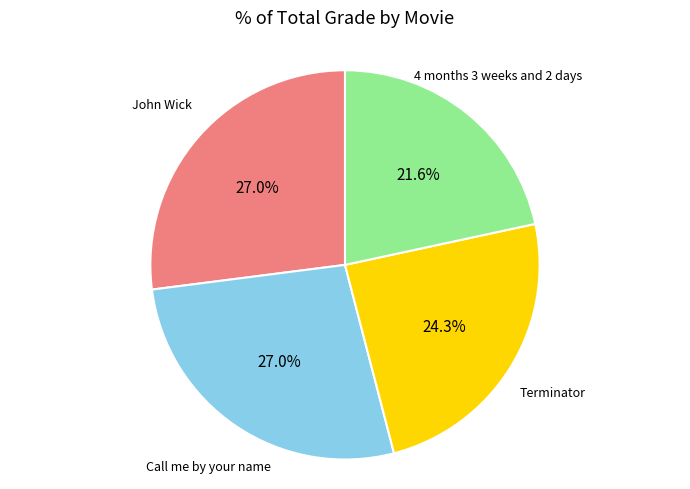

Is there any slice that represents more than half of the pie?

No